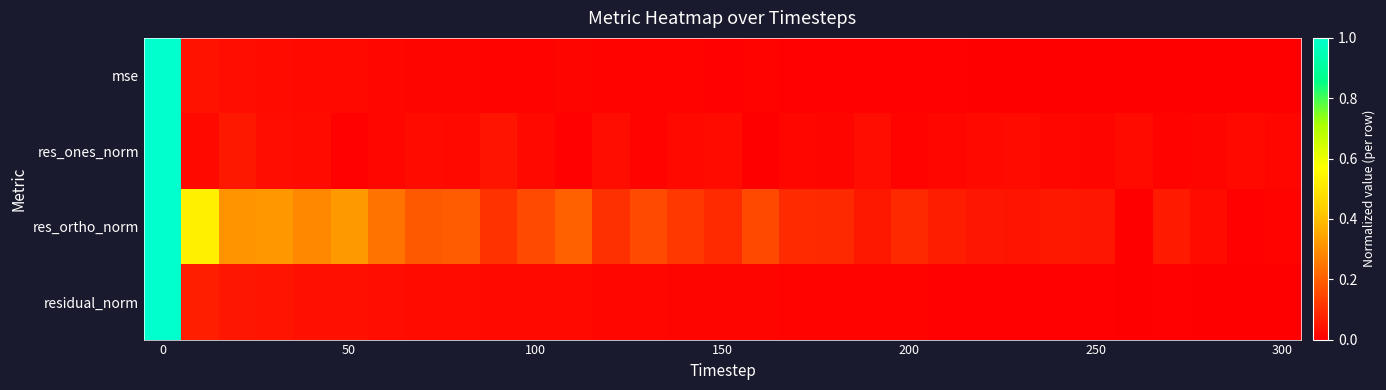

Rank the series by their maximum value, from highest to lowest.

mse, res_ones_norm, res_ortho_norm, residual_norm